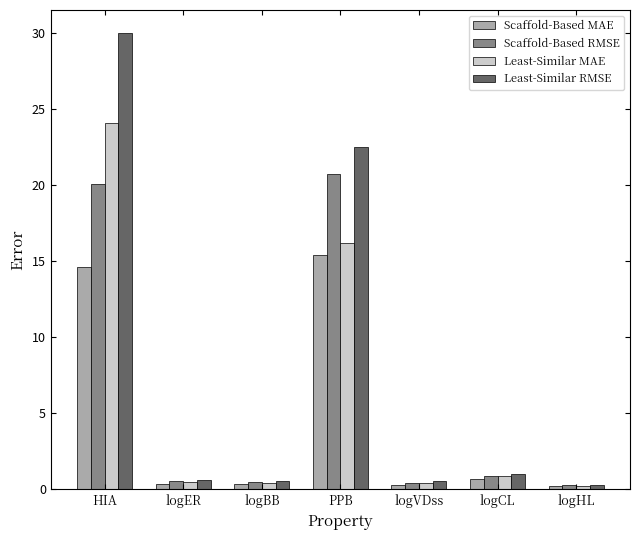

Which series has the widest spread of values?

Least-Similar RMSE